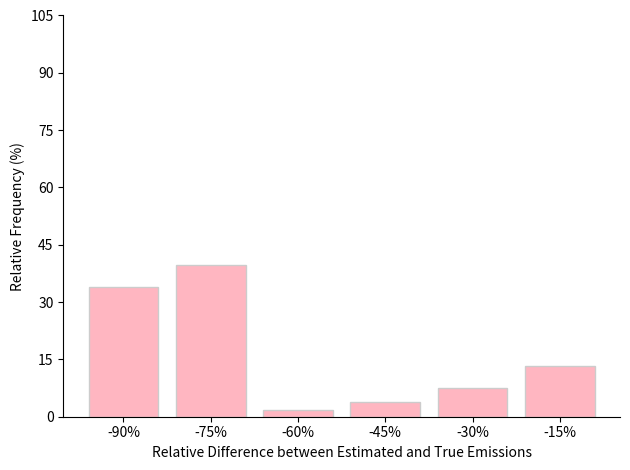

Does the chart contain any negative values?

No